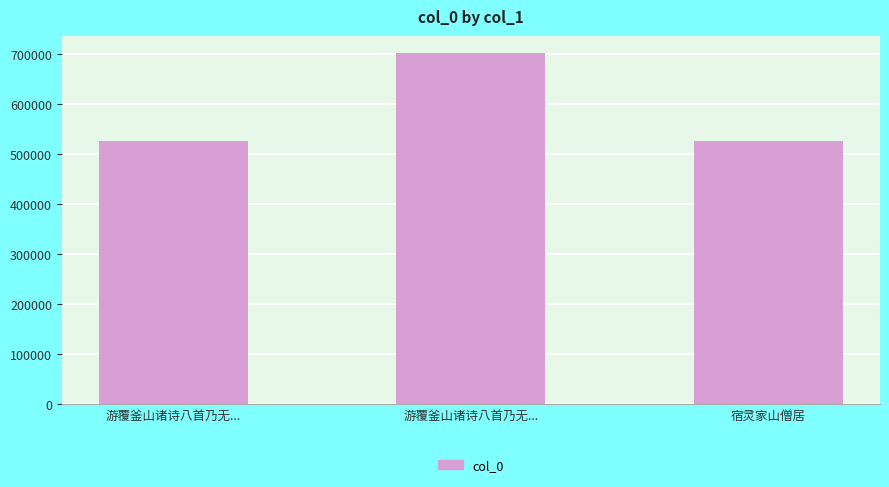

How many data points are less than 524730?

1